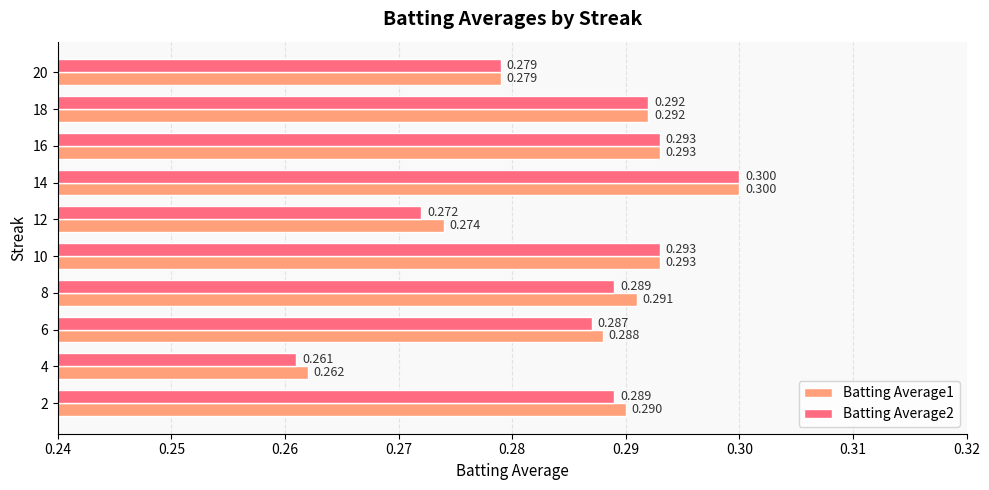

Is the value of Batting Average1 at 18 greater than the value of Batting Average2 at 16?

No